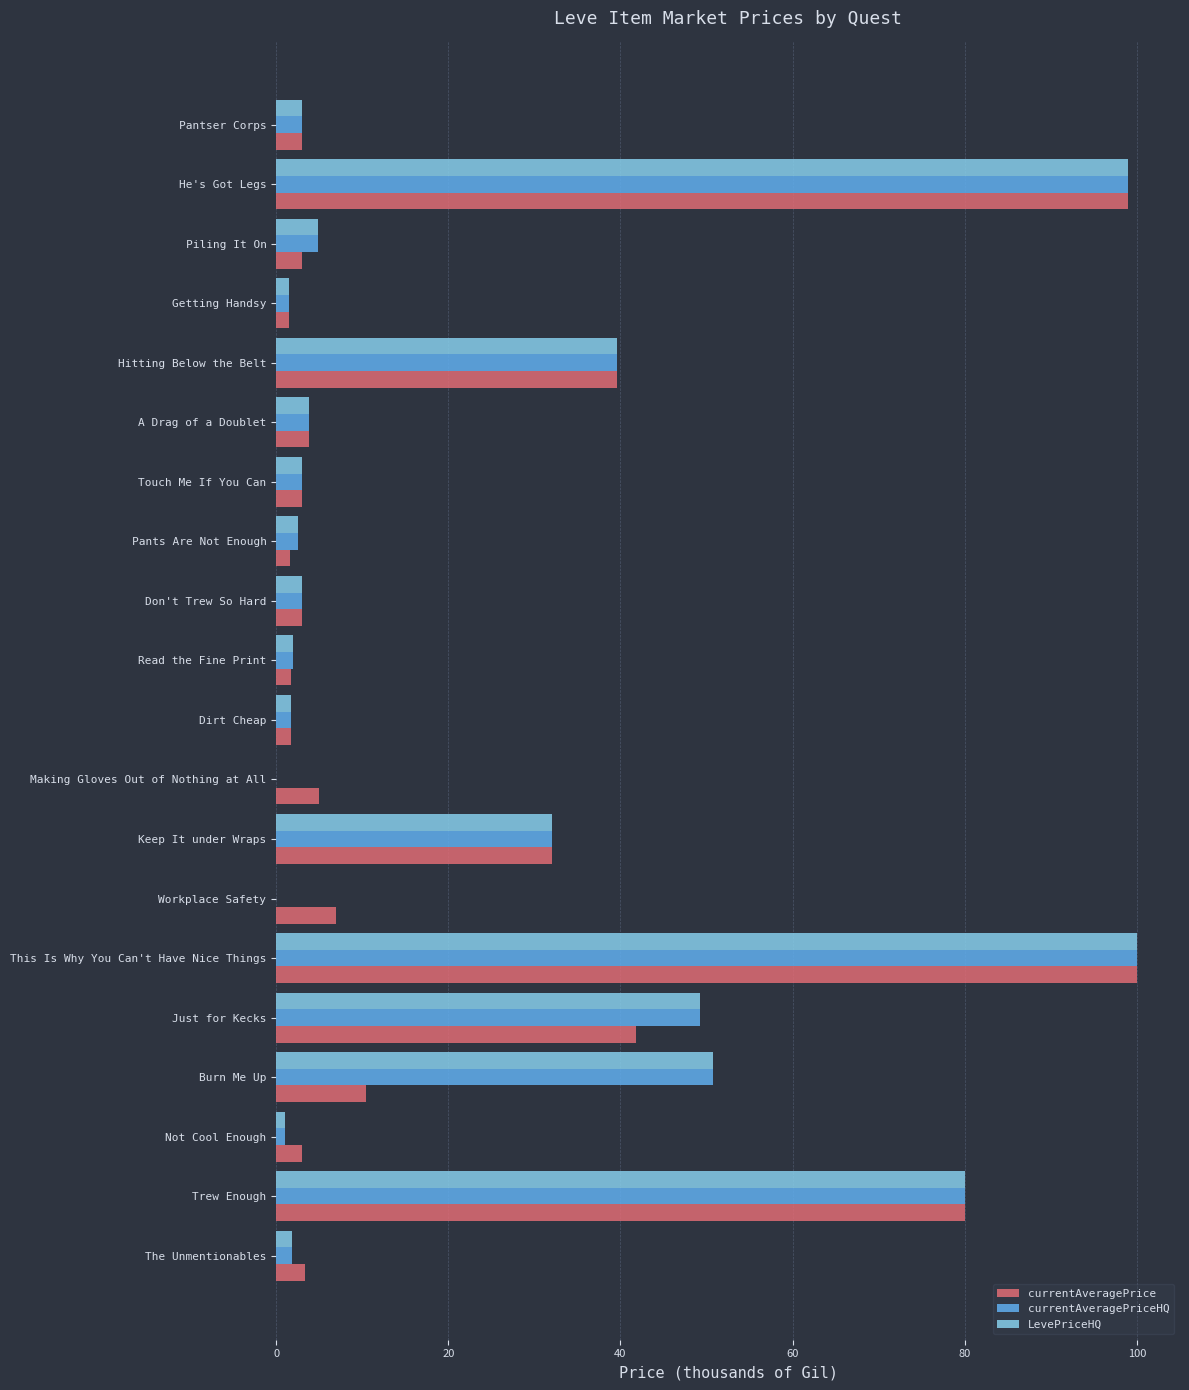

What is the approximate value of LevePriceHQ at A Drag of a Doublet?

3.8